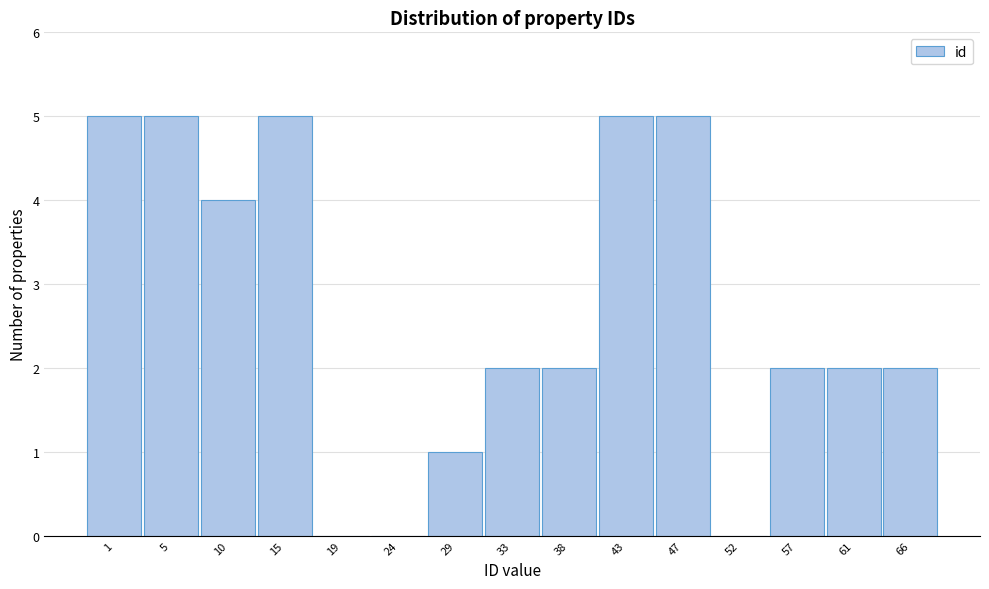

Reading right to left, list all the values displayed in this chart.

66=2	61=2	57=2	52=0	47=5	43=5	38=2	33=2	29=1	24=0	19=0	15=5	10=4	5=5	1=5